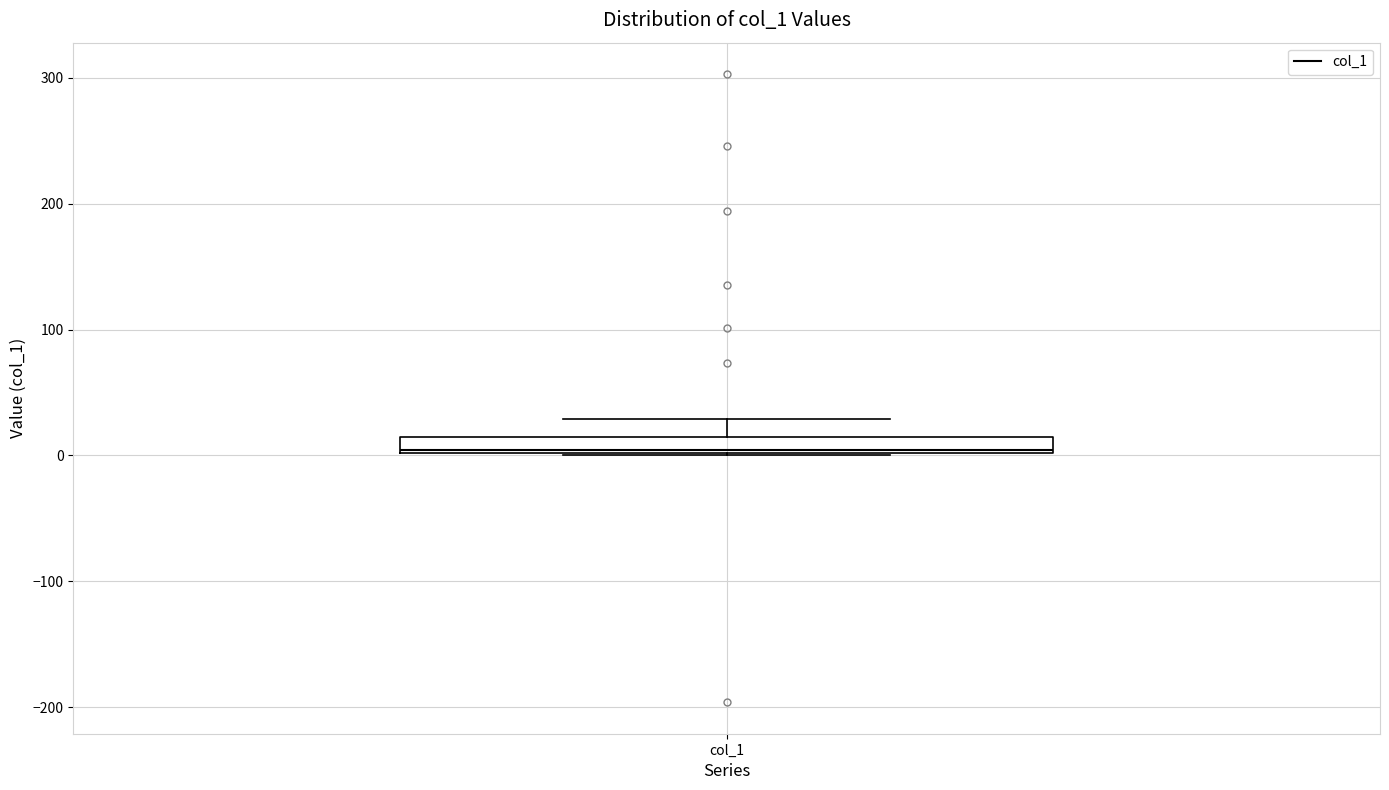

Where is the upper edge of the box for col_1 on the y-axis? The values are not printed on the chart, so give them approximately, as read against the axis.

10